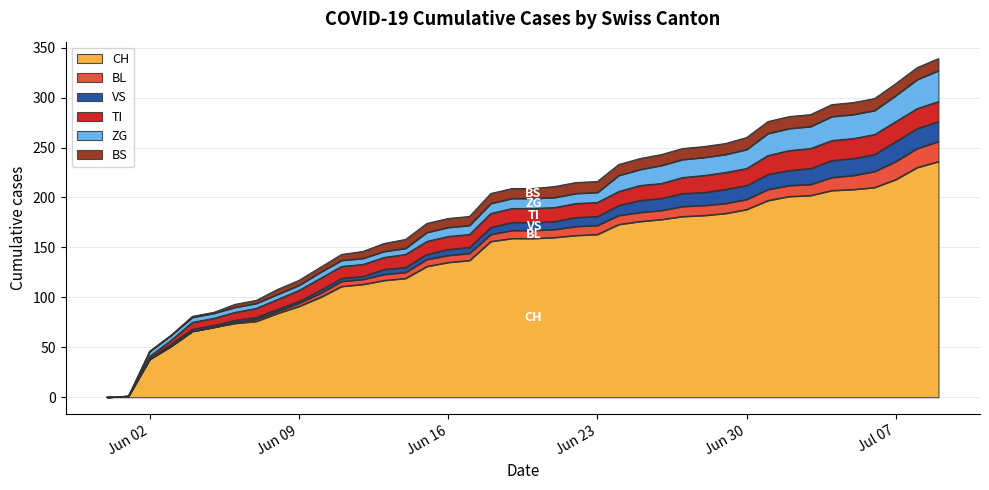

What is the label of the 20th point from the left?

2020-06-19